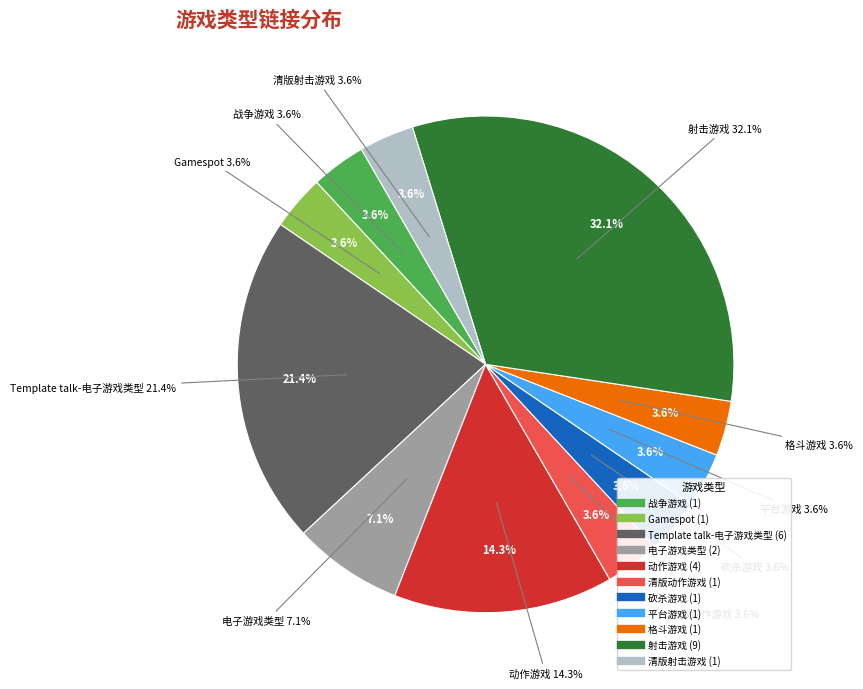

Count the number of slices in the pie.

11